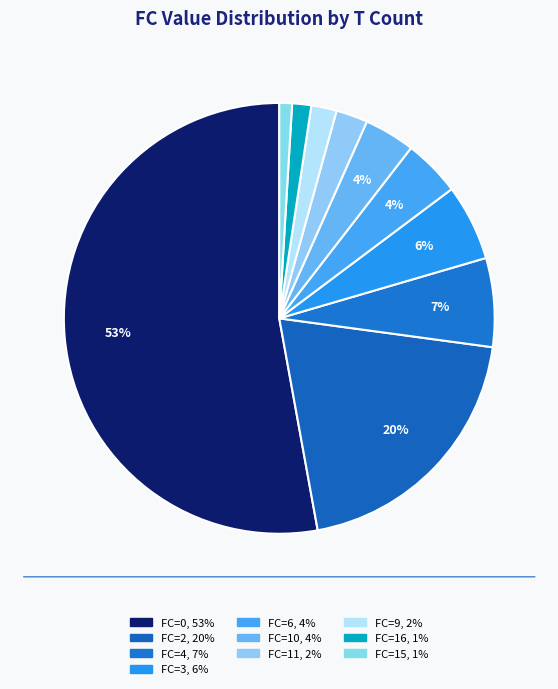

How many slices are in this pie chart?

10